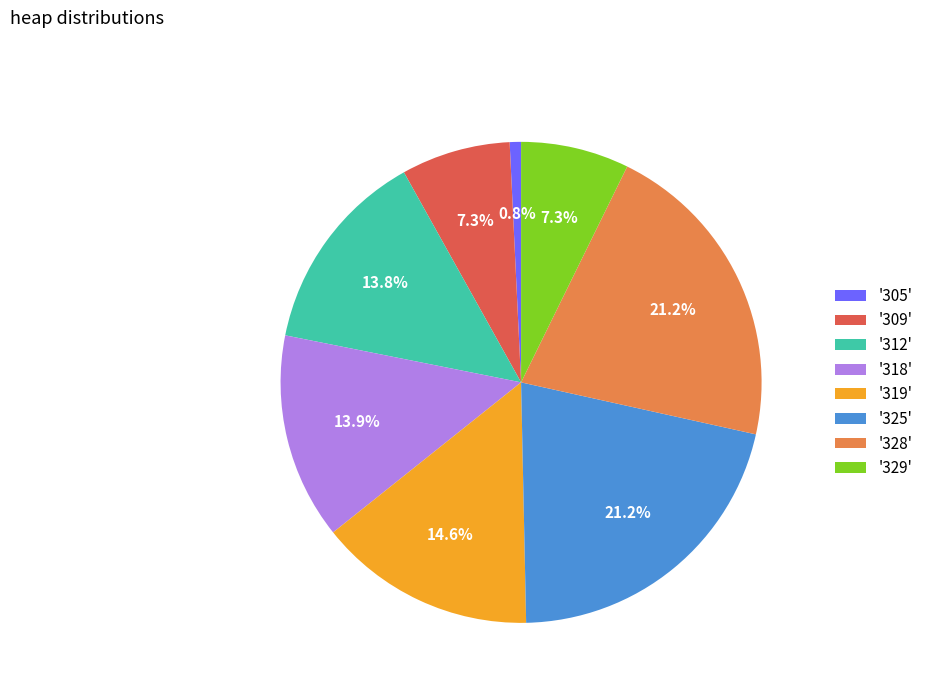

Is the sum of '329' and '309' greater than half?

No